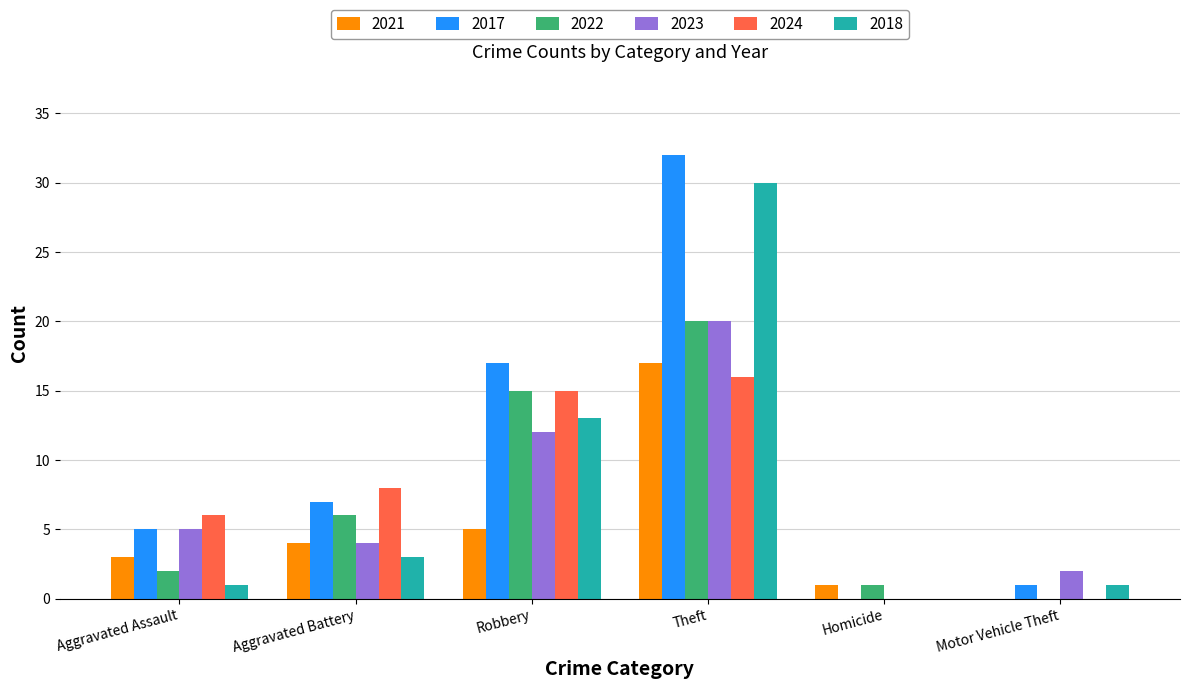

Which series changed the most between Aggravated Assault and Homicide?

2024